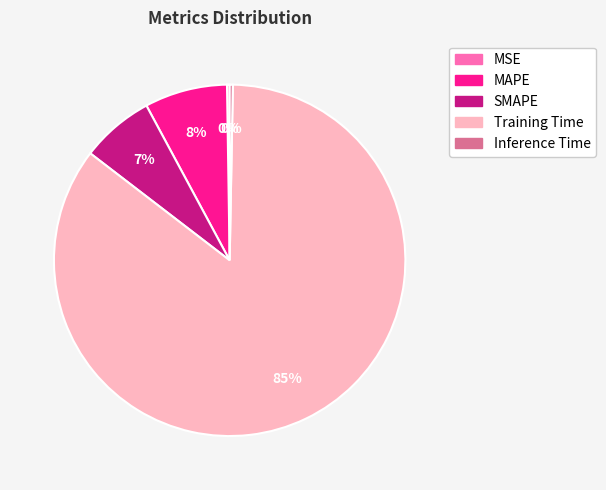

Which slice is the largest?

Training Time